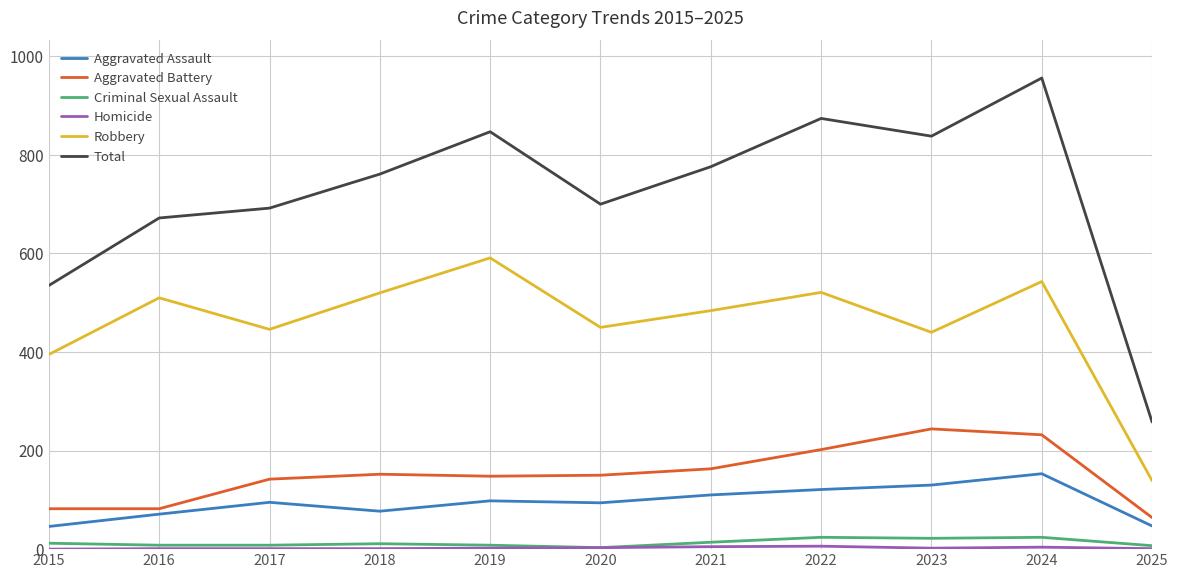

At which category is the sum across all series the highest?

2024